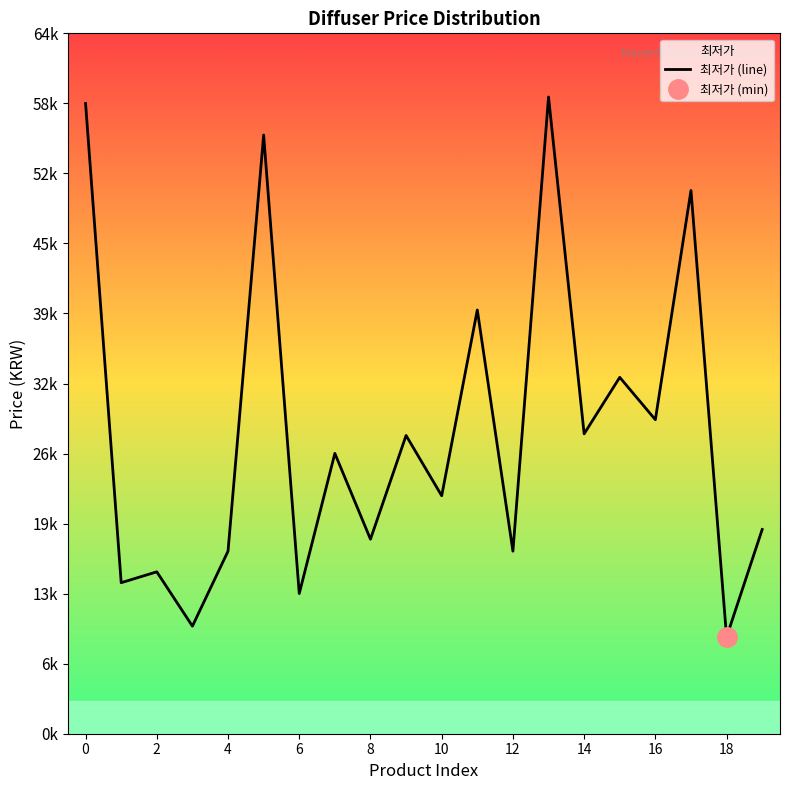

How many lines are shown in the chart?

1